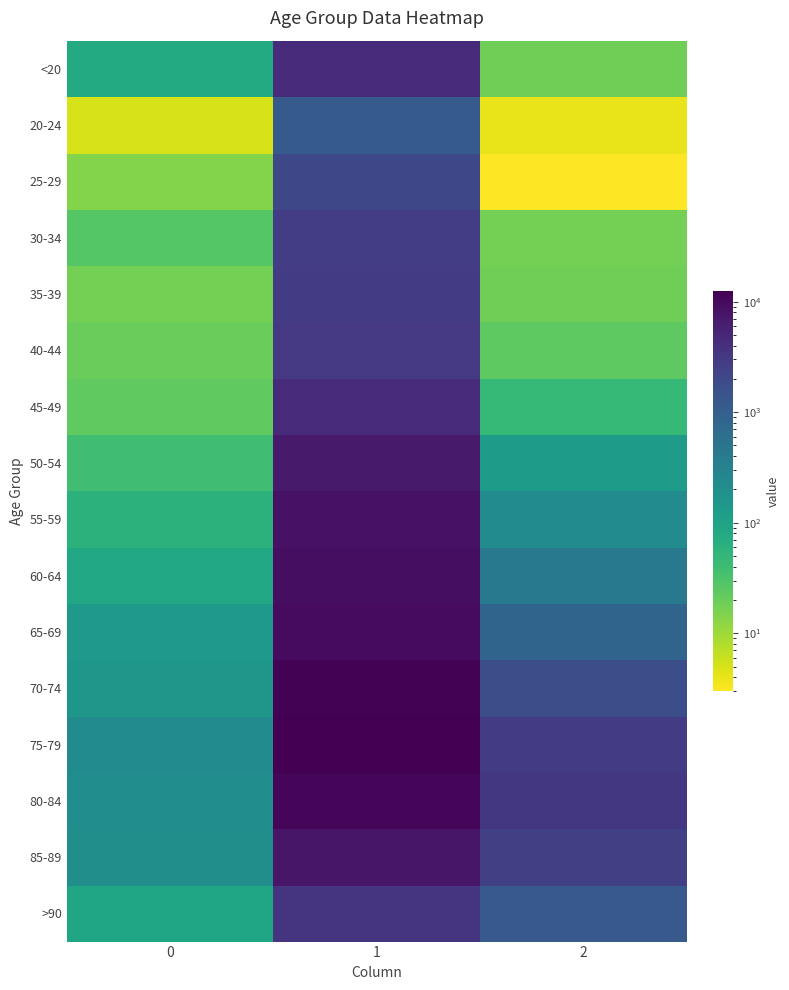

What is the total value across all series at 2?

13343